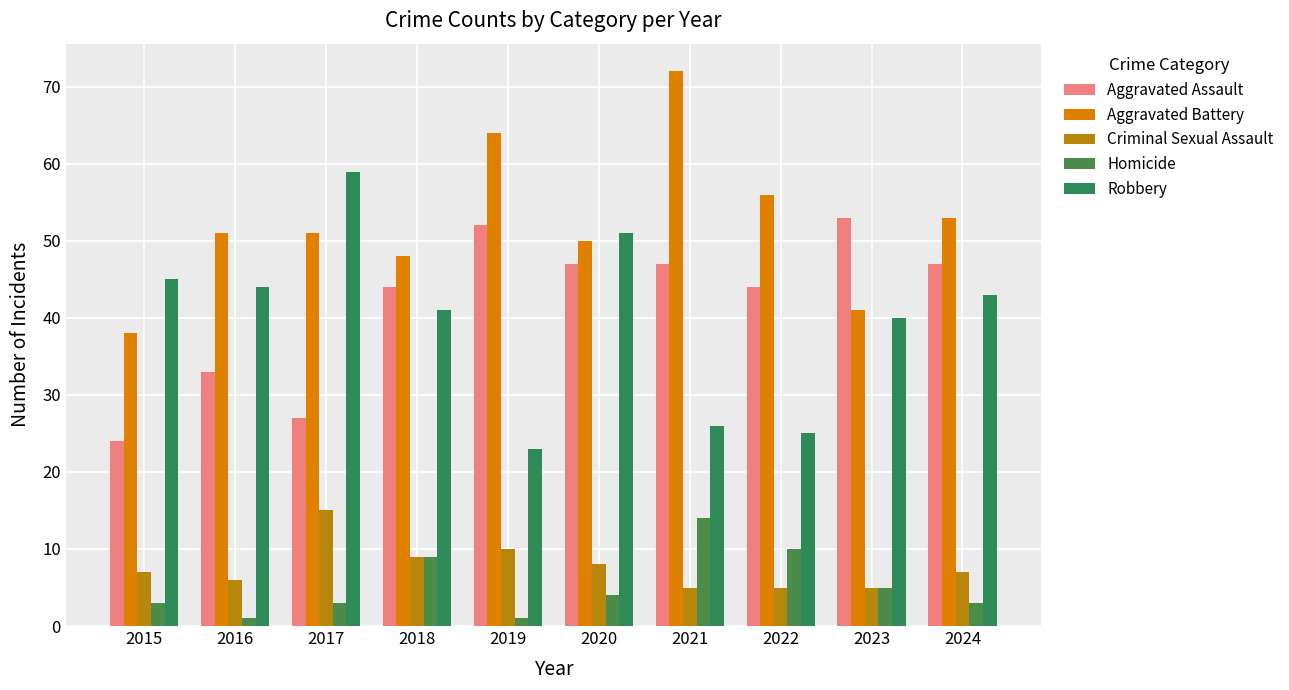

Reading left to right, transcribe all the data shown in this chart.

Aggravated Assault: 2015=24	2016=33	2017=27	2018=44	2019=52	2020=47	2021=47	2022=44	2023=53	2024=47
Aggravated Battery: 2015=38	2016=51	2017=51	2018=48	2019=64	2020=50	2021=72	2022=56	2023=41	2024=53
Criminal Sexual Assault: 2015=7	2016=6	2017=15	2018=9	2019=10	2020=8	2021=5	2022=5	2023=5	2024=7
Homicide: 2015=3	2016=1	2017=3	2018=9	2019=1	2020=4	2021=14	2022=10	2023=5	2024=3
Robbery: 2015=45	2016=44	2017=59	2018=41	2019=23	2020=51	2021=26	2022=25	2023=40	2024=43